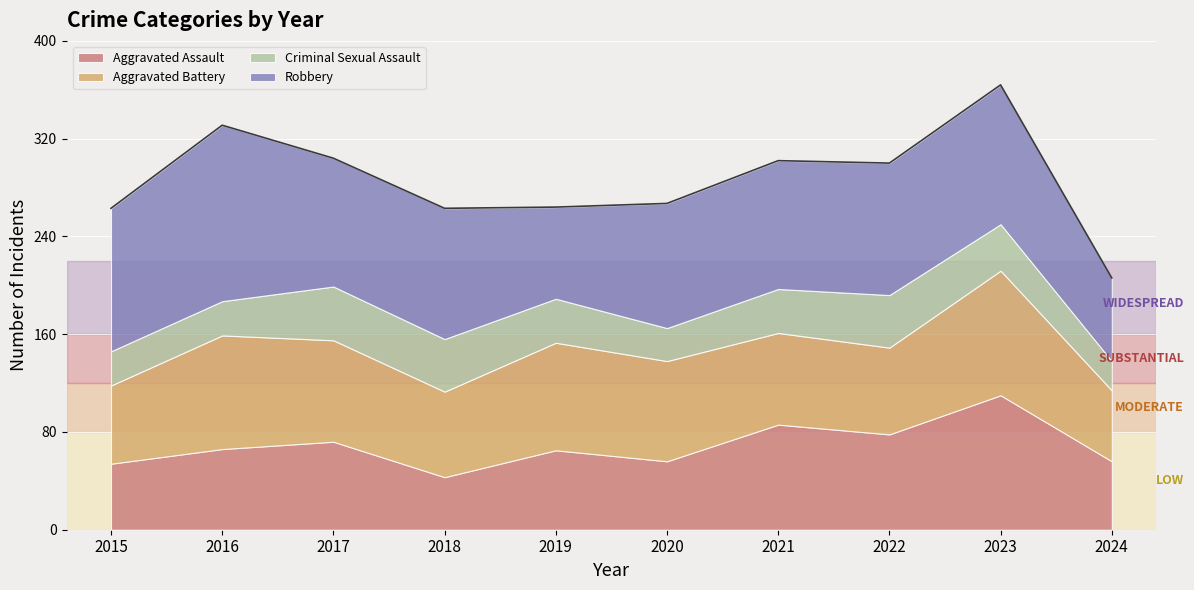

Is it true that Robbery equals 107 at 2018?

True